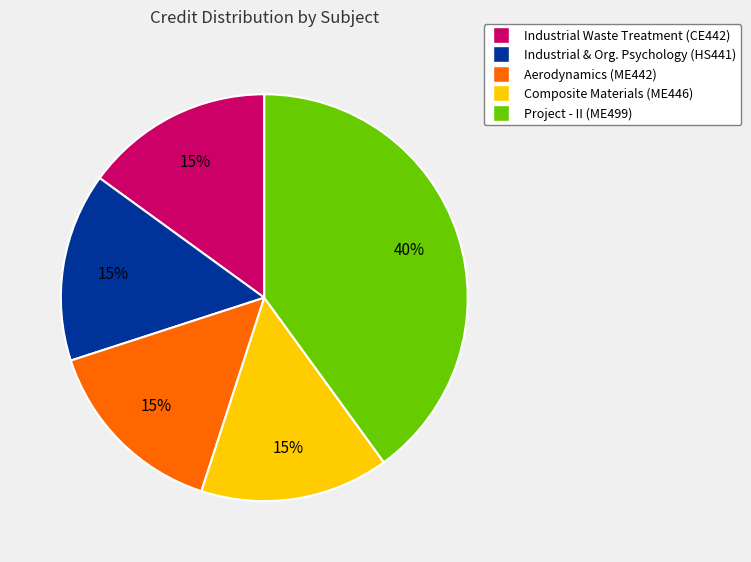

To the nearest percent, what is the average slice percentage?

20%